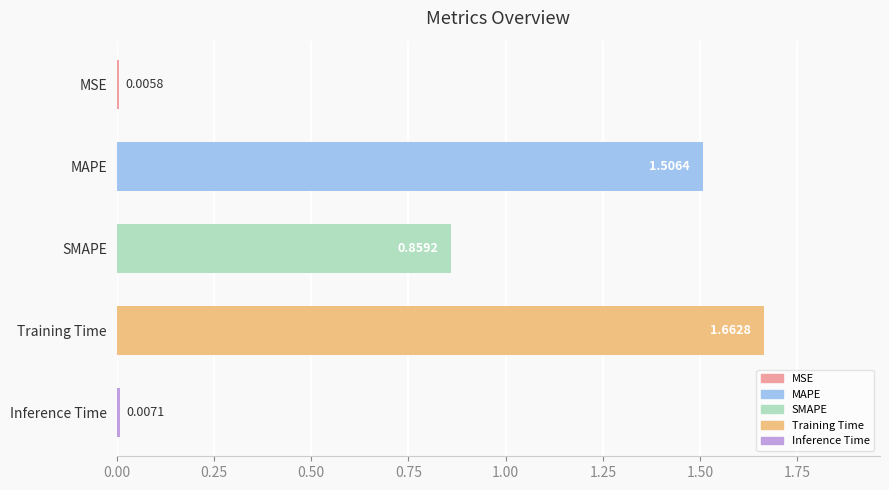

Which category has the highest value across all series?

Training Time